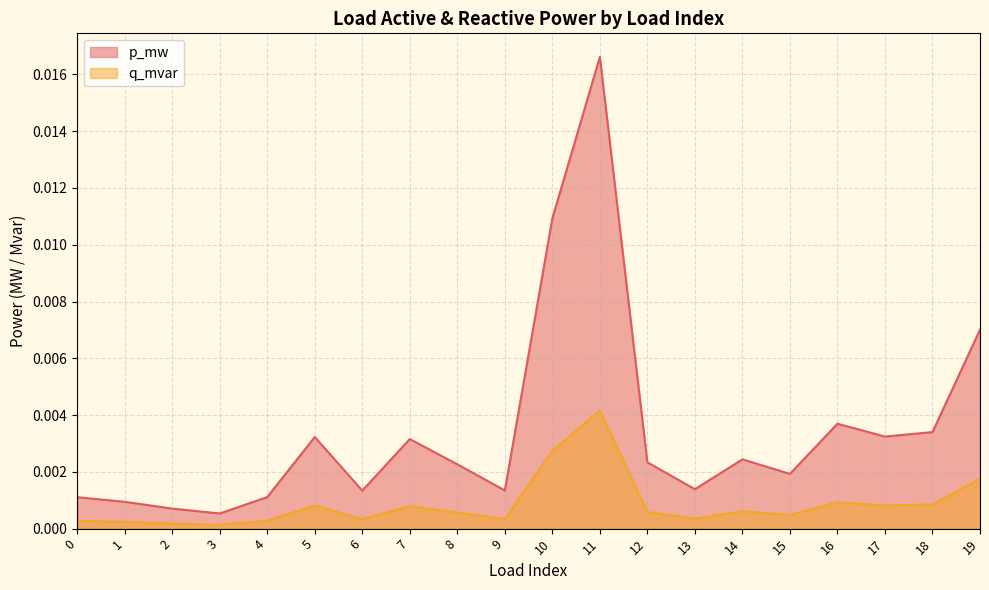

Between 14 and 16, which series saw the biggest shift?

p_mw